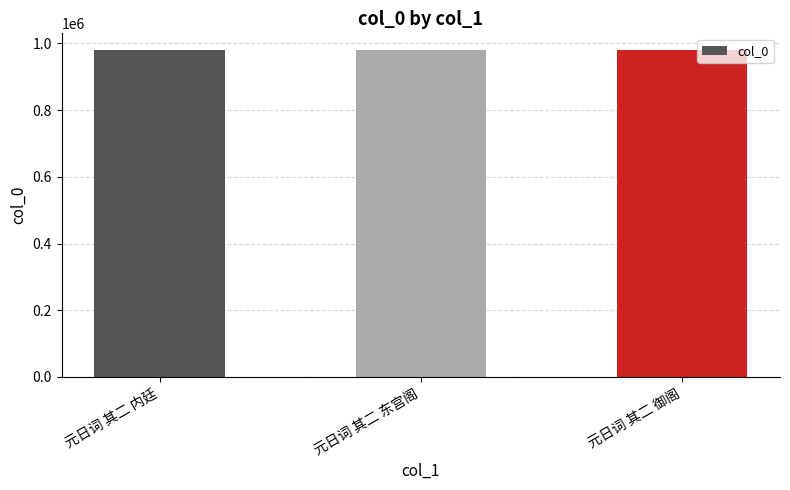

The value at 元日词 其二 东宫阁 is 661208. True or false?

False